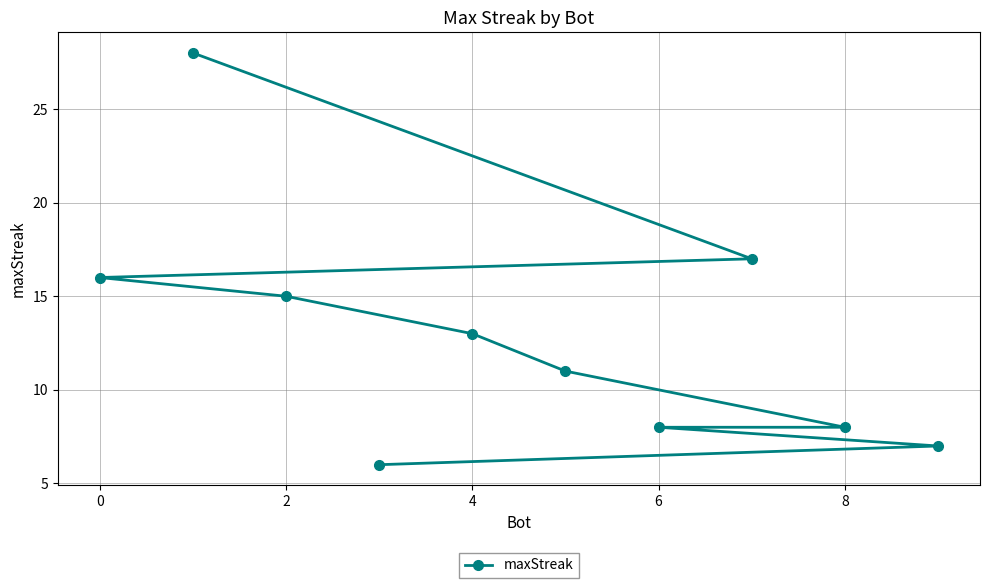

The value at 8 is 8. True or false?

True